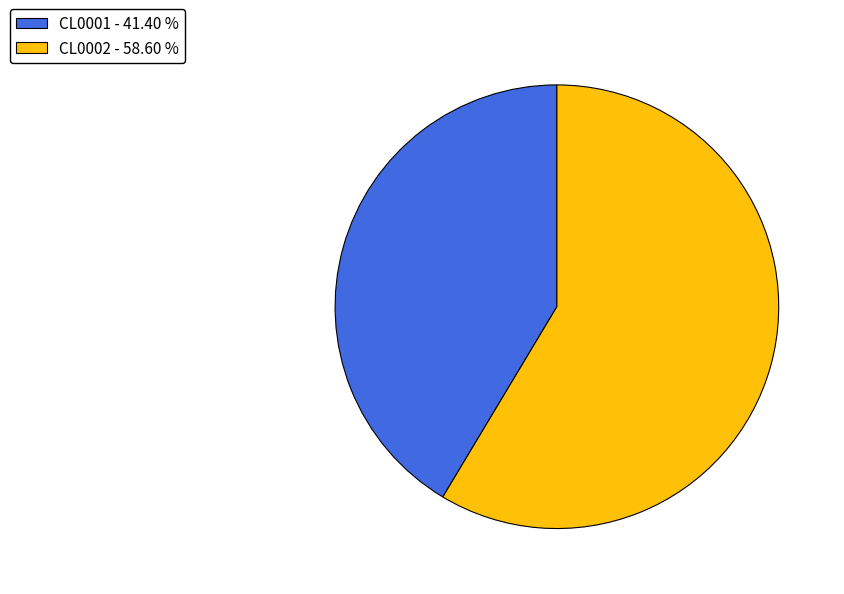

True or false: CL0002 accounts for 59% of the total.

True